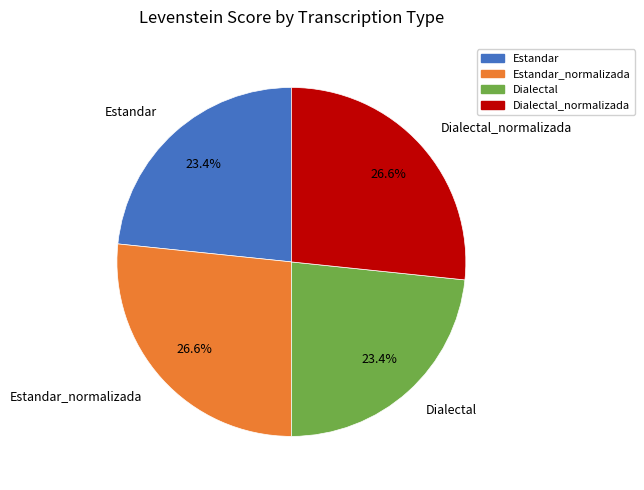

Is Dialectal_normalizada the majority of the pie?

No